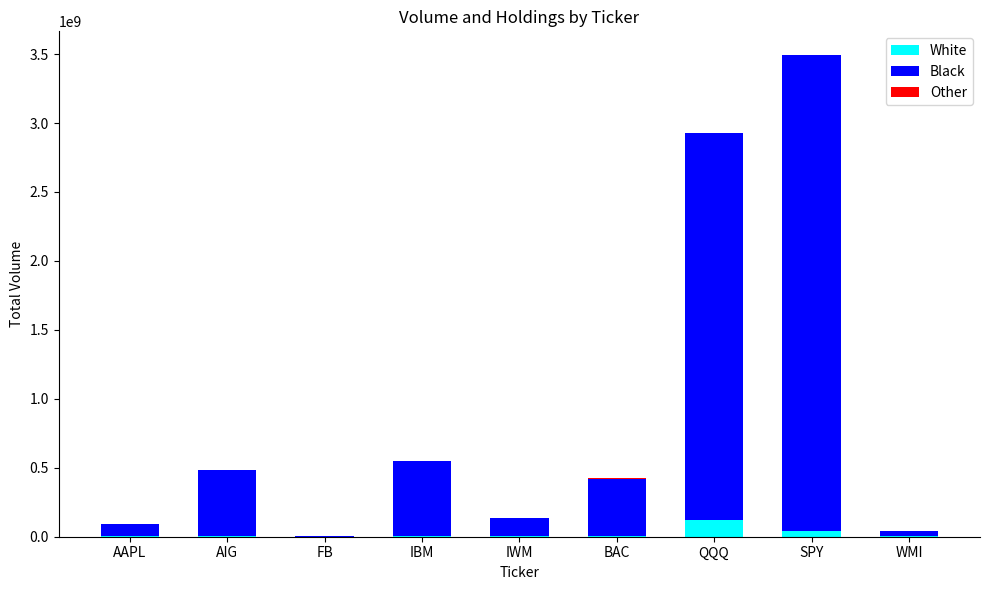

Are the bars horizontal?

No